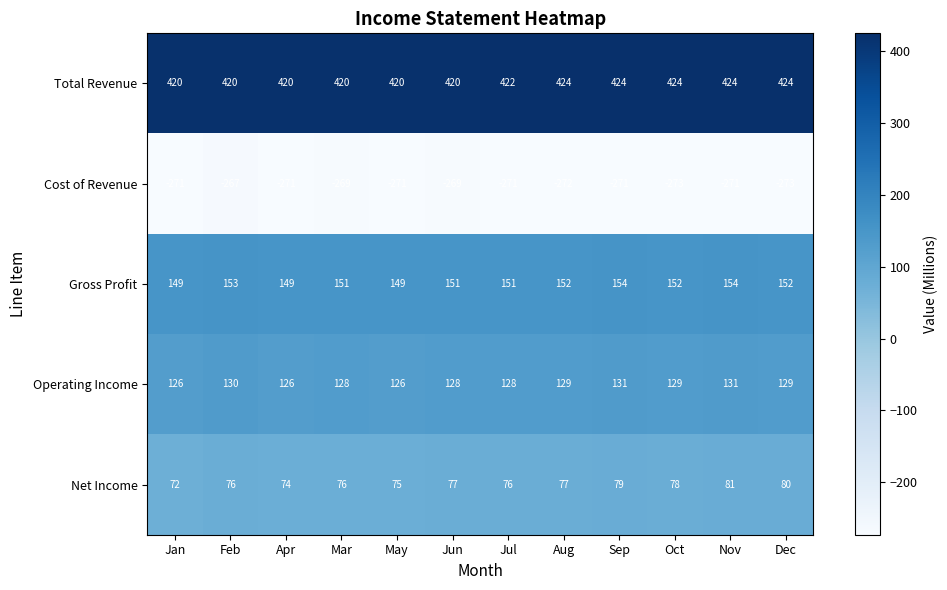

At how many categories does at least one series exceed 159?

12